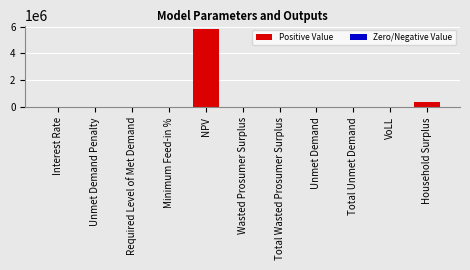

The value at Household Surplus is 650544.6. True or false?

False